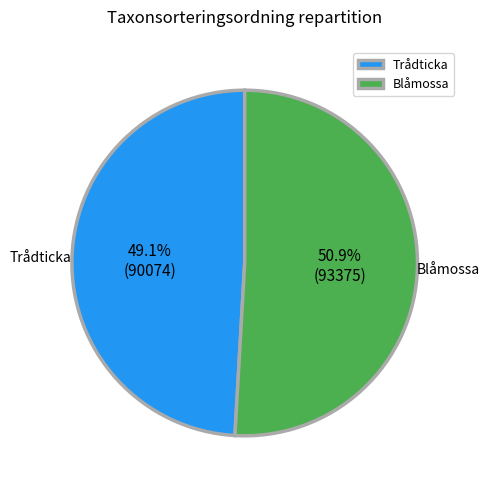

What percentage is the Trådticka slice, to the nearest percent?

49%